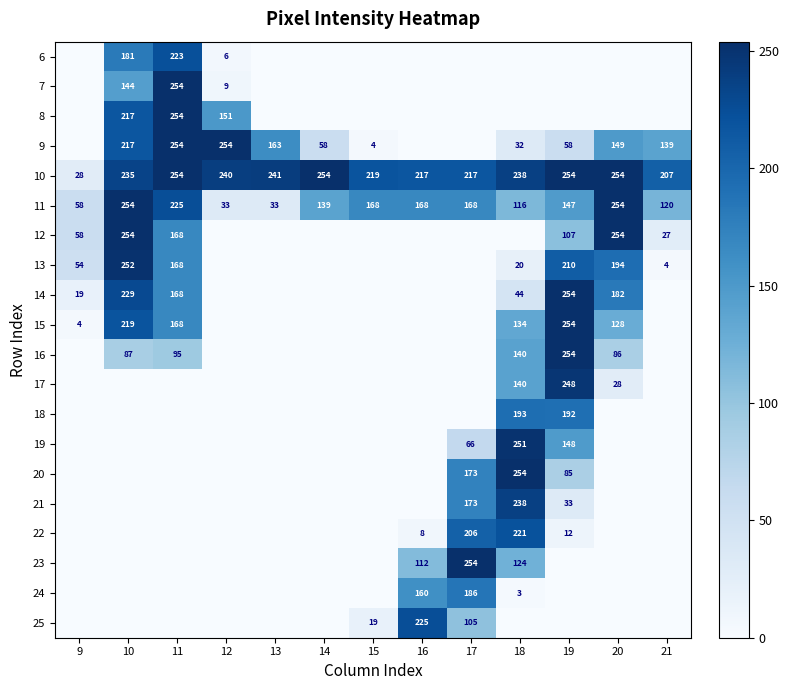

The value of 13 at 10 is 252. True or false?

True